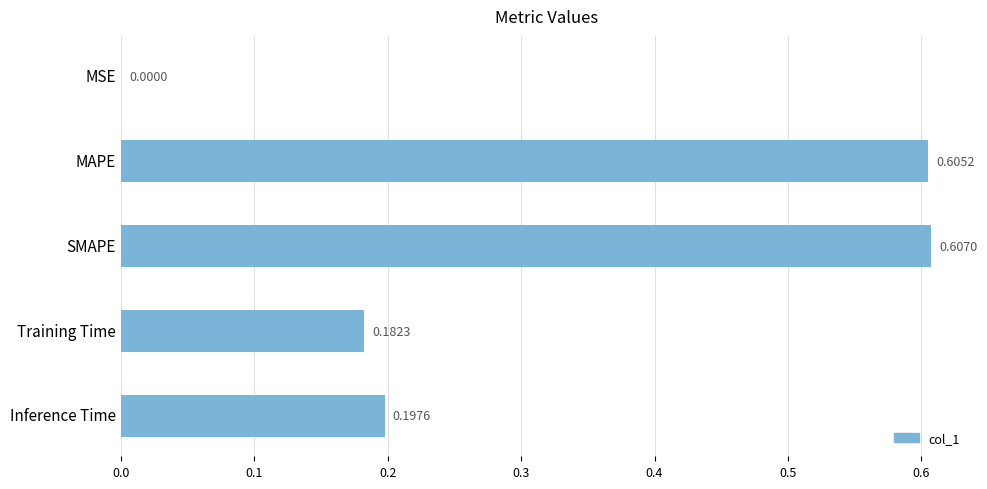

Does the chart contain stacked bars?

No